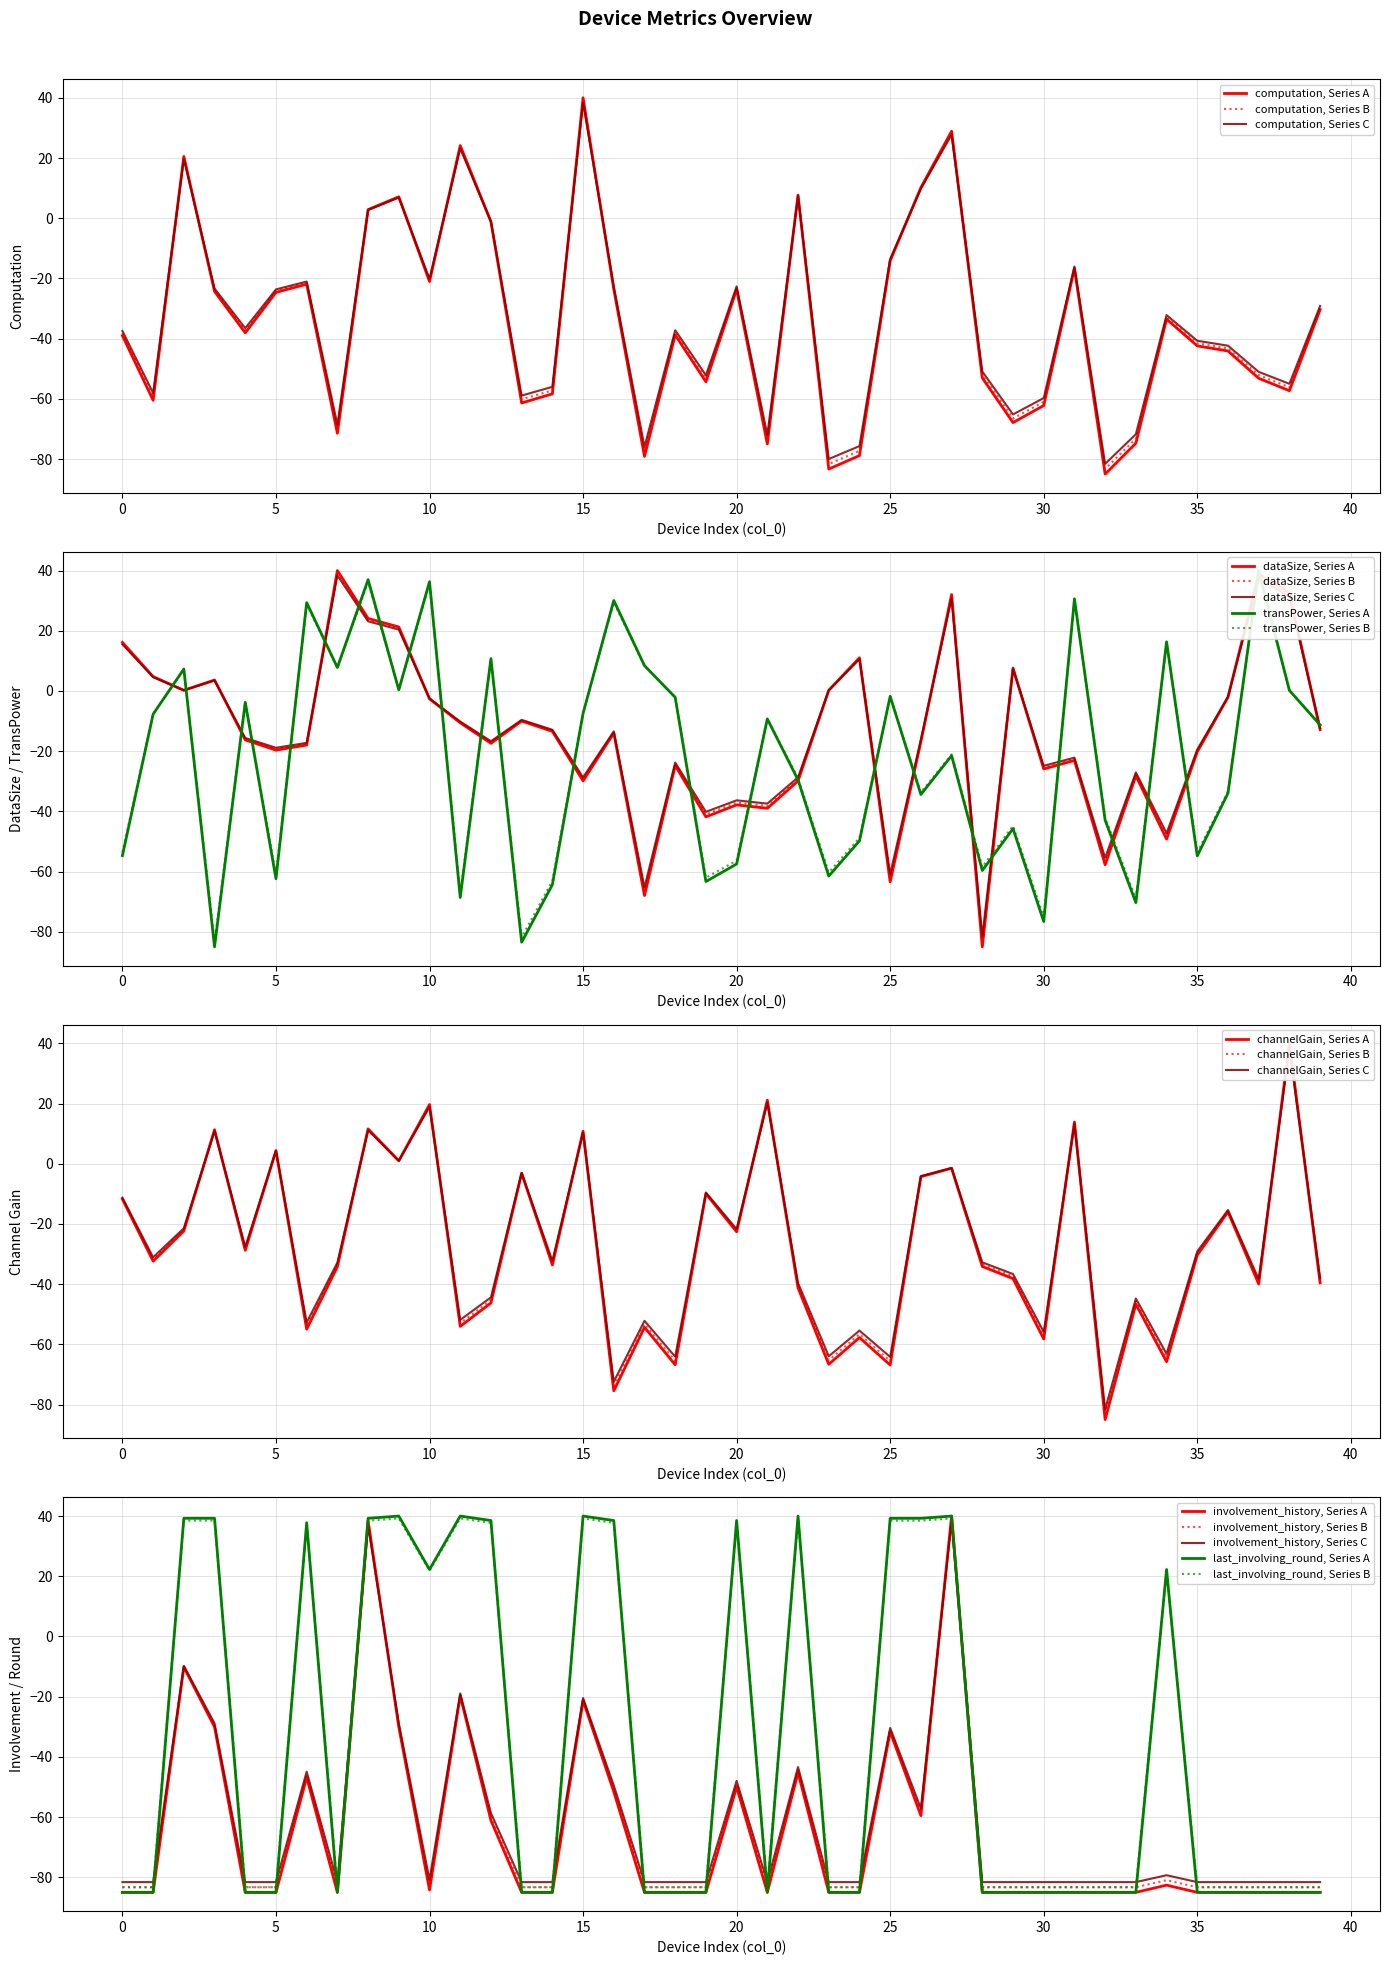

What is the total value across all series at 6?

-74.5